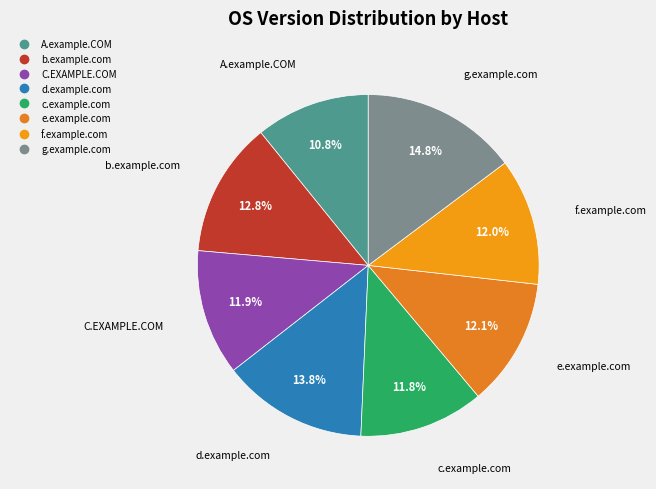

Approximately how many times larger is the value at C.EXAMPLE.COM compared to e.example.com?

1.0